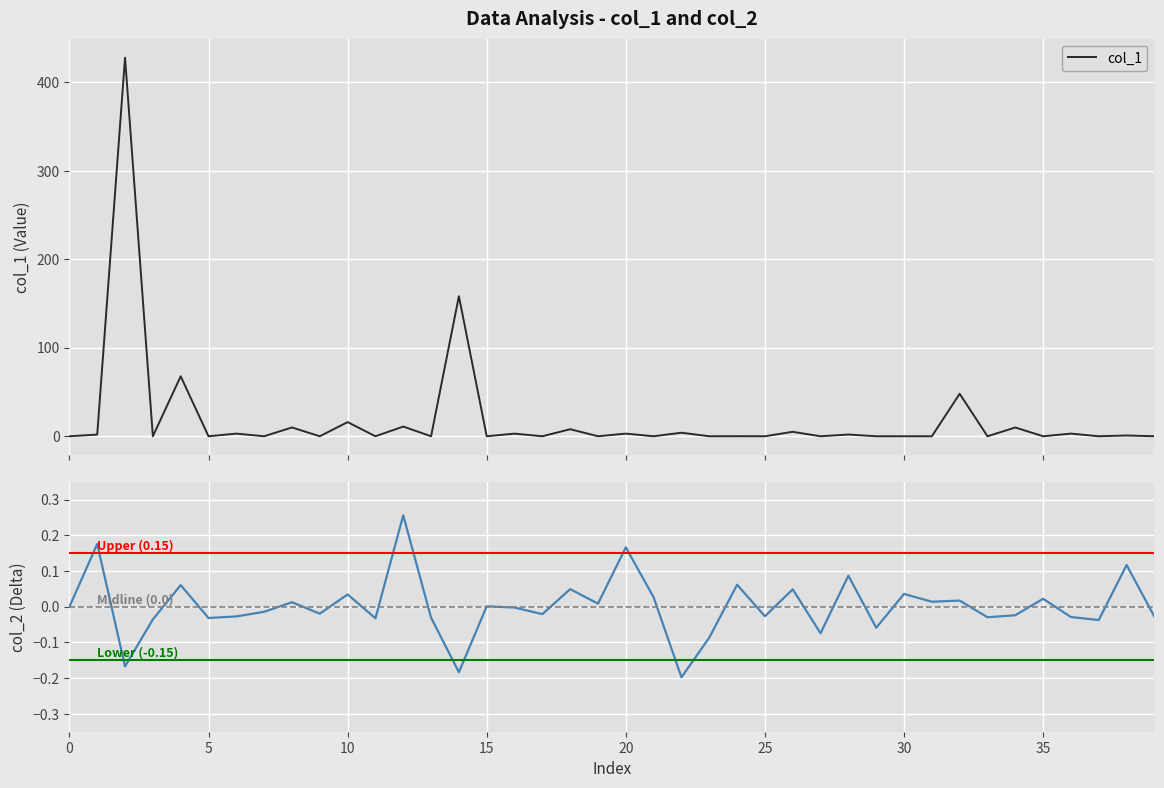

True or false: col_2 and col_1 intersect in this chart.

True